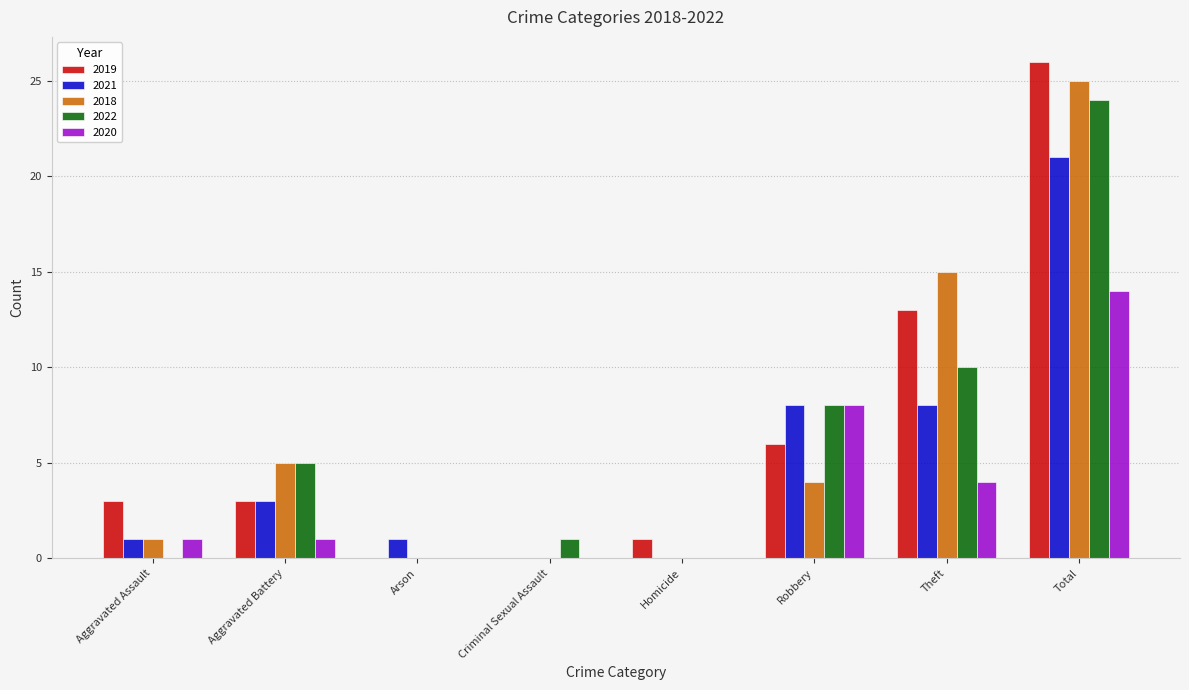

What is the maximum value shown in the chart?

26